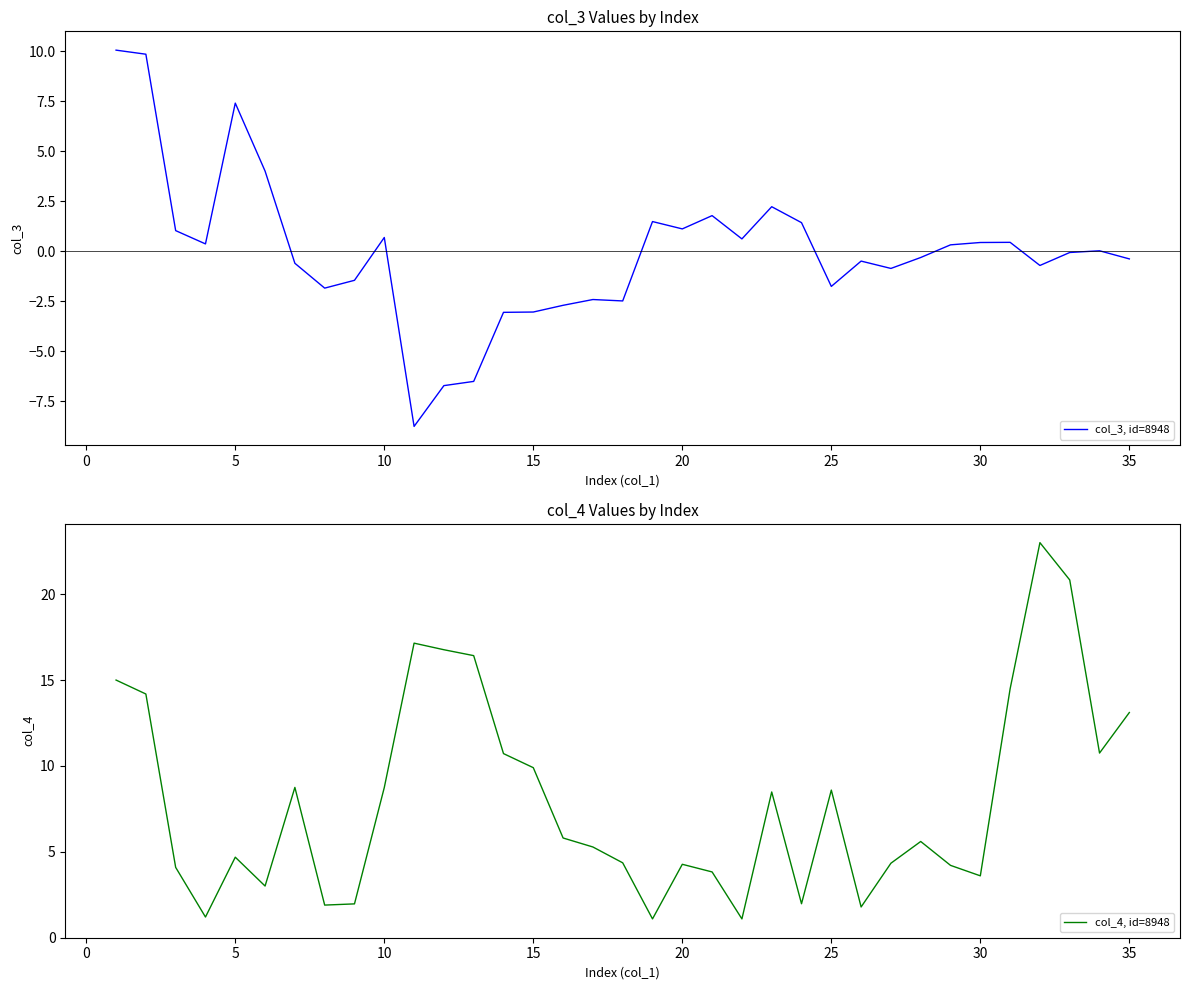

Does the chart display data point markers on the line(s)?

No